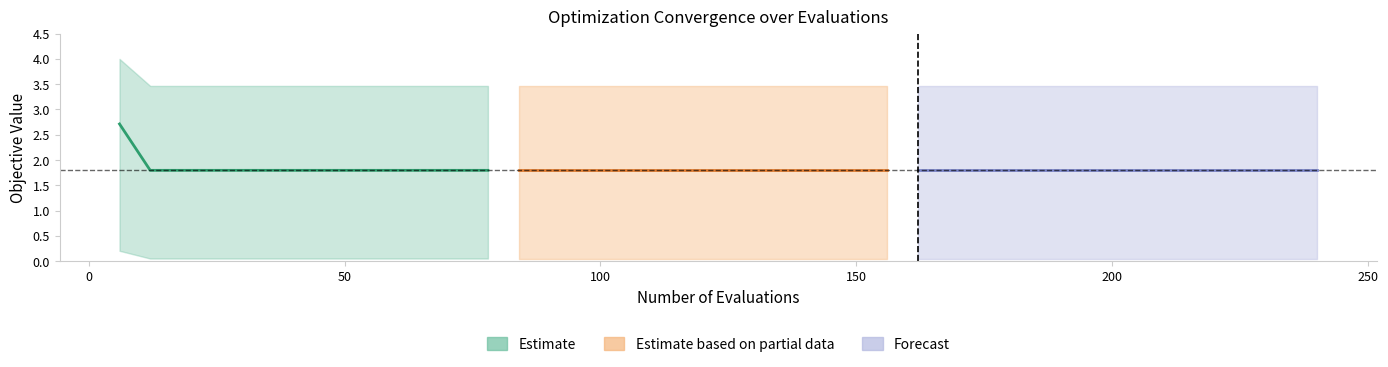

How many data points does each series have?

13